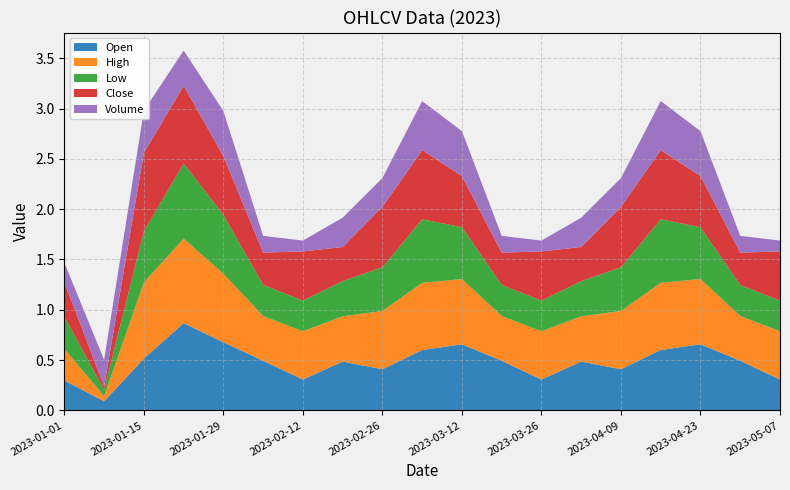

Reading right to left, extract all data points from this chart.

Open: 2023-05-07=0.3	2023-04-30=0.5	2023-04-23=0.7	2023-04-16=0.6	2023-04-09=0.4	2023-04-02=0.5	2023-03-26=0.3	2023-03-19=0.5	2023-03-12=0.7	2023-03-05=0.6	2023-02-26=0.4	2023-02-19=0.5	2023-02-12=0.3	2023-02-05=0.5	2023-01-29=0.7	2023-01-22=0.9	2023-01-15=0.5	2023-01-08=0.1	2023-01-01=0.3
High: 2023-05-07=0.5	2023-04-30=0.4	2023-04-23=0.6	2023-04-16=0.7	2023-04-09=0.6	2023-04-02=0.4	2023-03-26=0.5	2023-03-19=0.4	2023-03-12=0.6	2023-03-05=0.7	2023-02-26=0.6	2023-02-19=0.4	2023-02-12=0.5	2023-02-05=0.4	2023-01-29=0.7	2023-01-22=0.8	2023-01-15=0.8	2023-01-08=0.1	2023-01-01=0.3
Low: 2023-05-07=0.3	2023-04-30=0.3	2023-04-23=0.5	2023-04-16=0.6	2023-04-09=0.4	2023-04-02=0.3	2023-03-26=0.3	2023-03-19=0.3	2023-03-12=0.5	2023-03-05=0.6	2023-02-26=0.4	2023-02-19=0.3	2023-02-12=0.3	2023-02-05=0.3	2023-01-29=0.6	2023-01-22=0.7	2023-01-15=0.5	2023-01-08=0.1	2023-01-01=0.3
Close: 2023-05-07=0.5	2023-04-30=0.3	2023-04-23=0.5	2023-04-16=0.7	2023-04-09=0.6	2023-04-02=0.3	2023-03-26=0.5	2023-03-19=0.3	2023-03-12=0.5	2023-03-05=0.7	2023-02-26=0.6	2023-02-19=0.3	2023-02-12=0.5	2023-02-05=0.3	2023-01-29=0.6	2023-01-22=0.8	2023-01-15=0.8	2023-01-08=0.0	2023-01-01=0.3
Volume: 2023-05-07=0.1	2023-04-30=0.2	2023-04-23=0.4	2023-04-16=0.5	2023-04-09=0.3	2023-04-02=0.3	2023-03-26=0.1	2023-03-19=0.2	2023-03-12=0.4	2023-03-05=0.5	2023-02-26=0.3	2023-02-19=0.3	2023-02-12=0.1	2023-02-05=0.2	2023-01-29=0.4	2023-01-22=0.4	2023-01-15=0.4	2023-01-08=0.3	2023-01-01=0.2